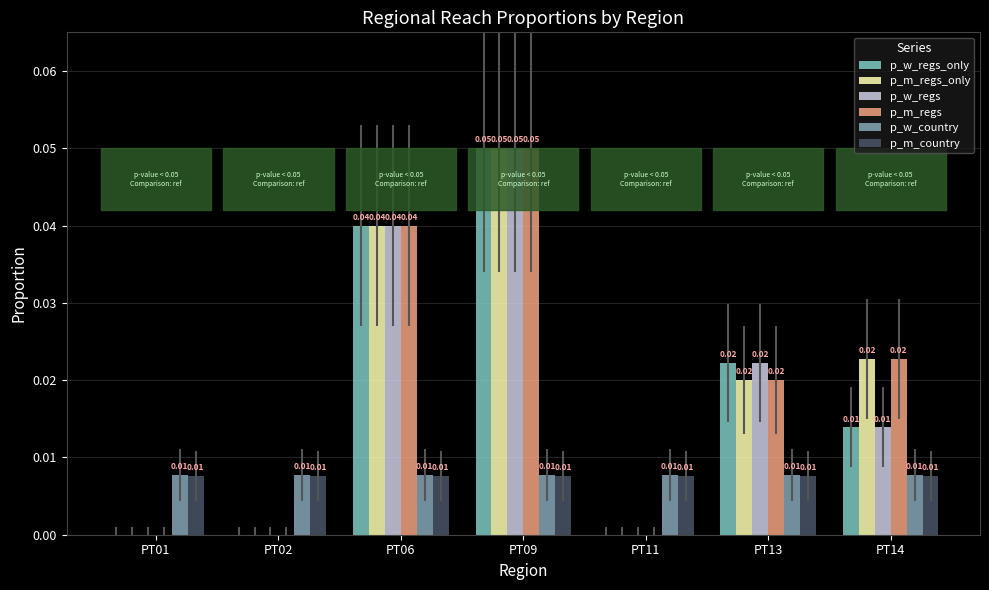

List the labels in order of p_m_country value, smallest first.

PT01, PT02, PT06, PT09, PT11, PT13, PT14